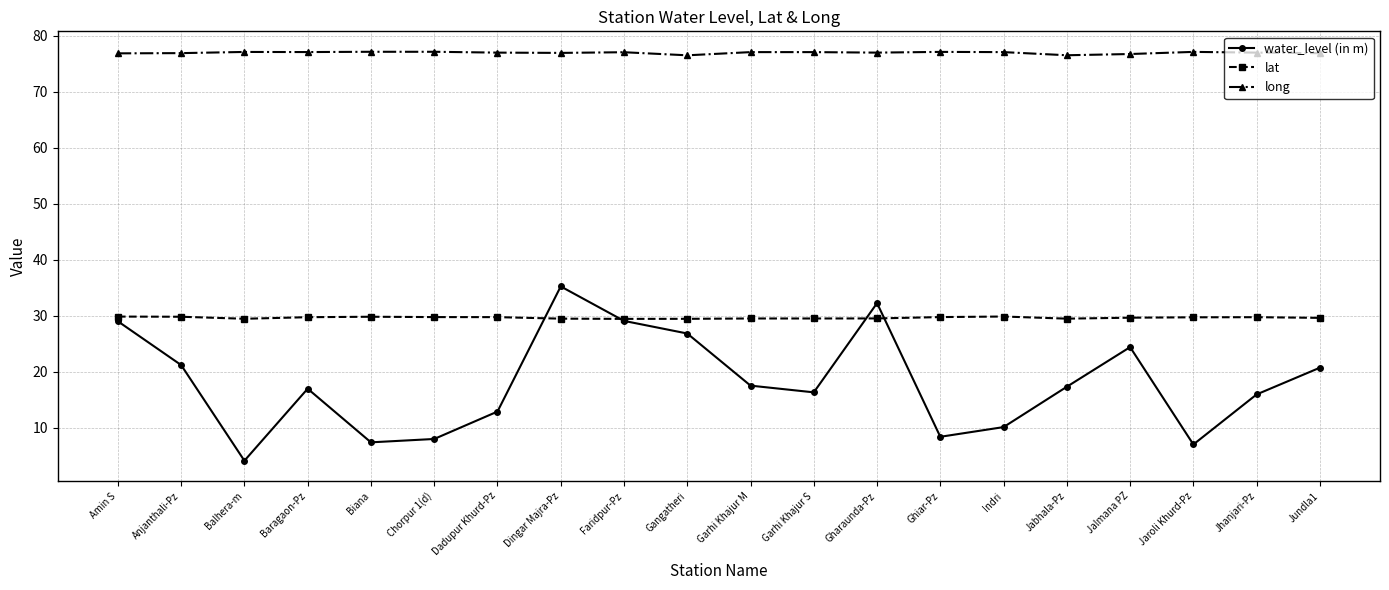

How many categories are shown in the chart?

20